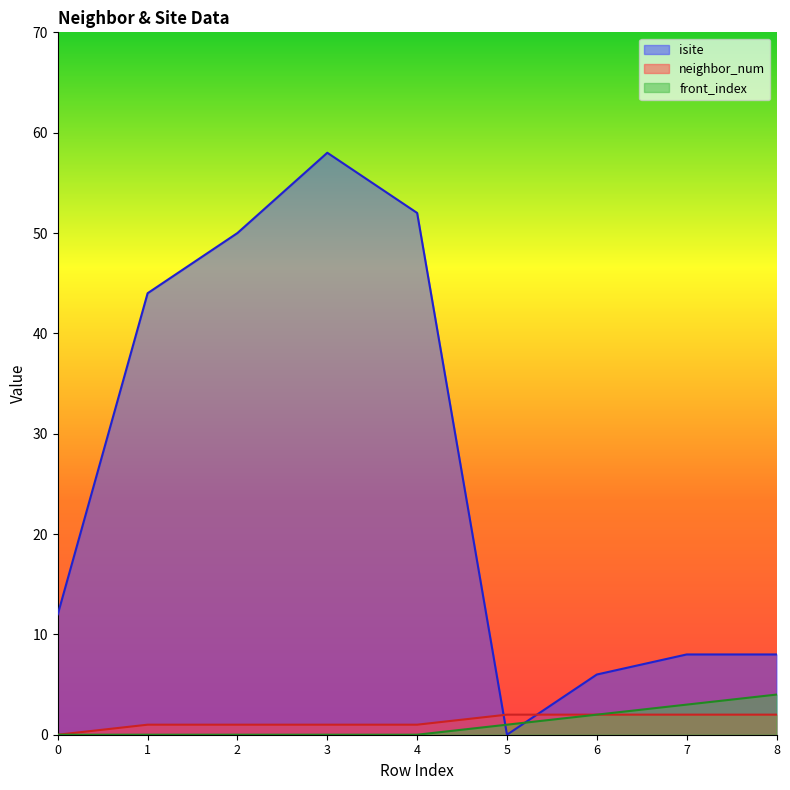

What is the value of the front_index point at the 6th from the left?

1